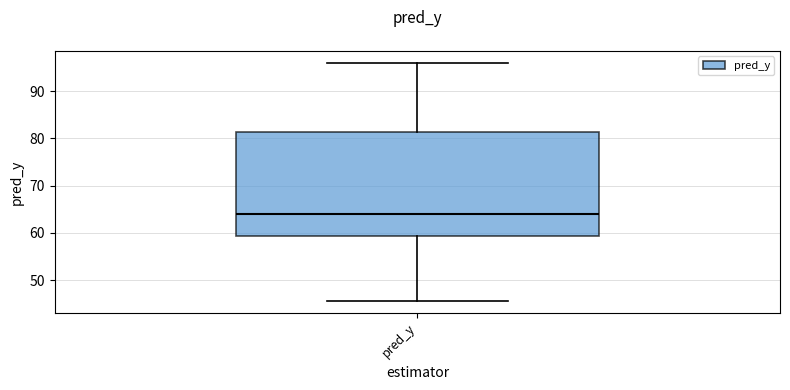

Where is the lower edge of the box for pred_y on the y-axis? The values are not printed on the chart, so give them approximately, as read against the axis.

59